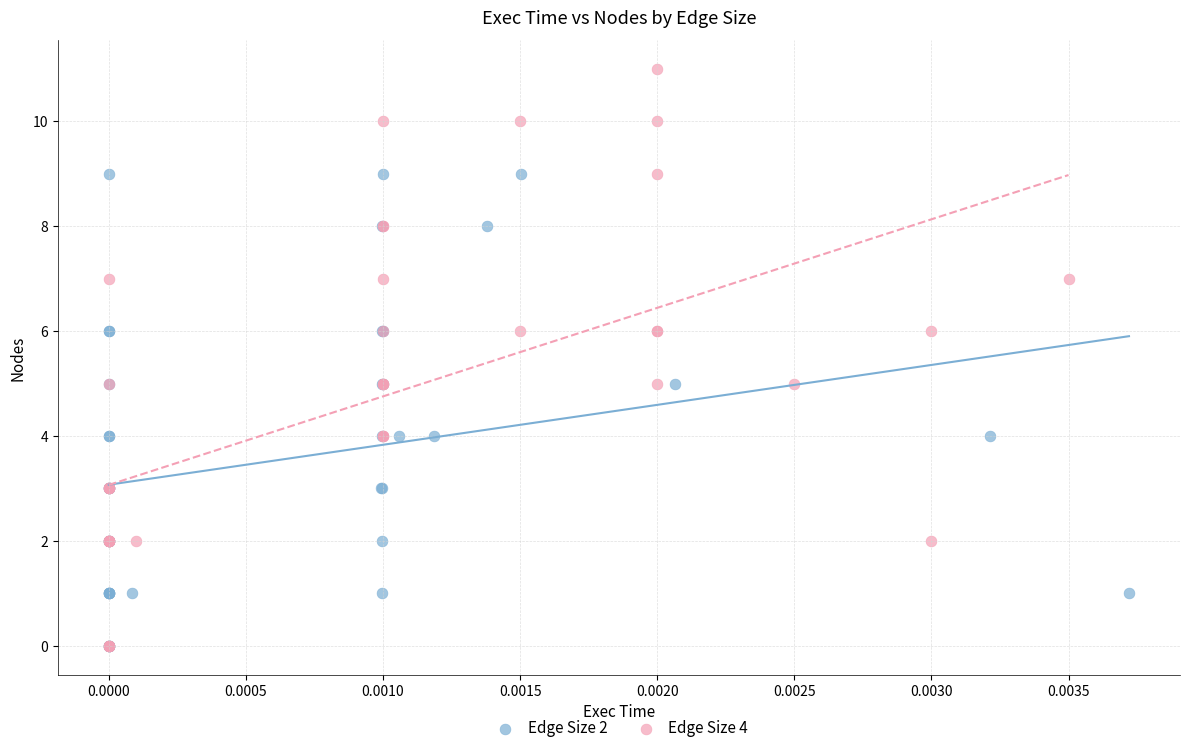

Which series reaches the maximum Y coordinate?

Edge Size 4